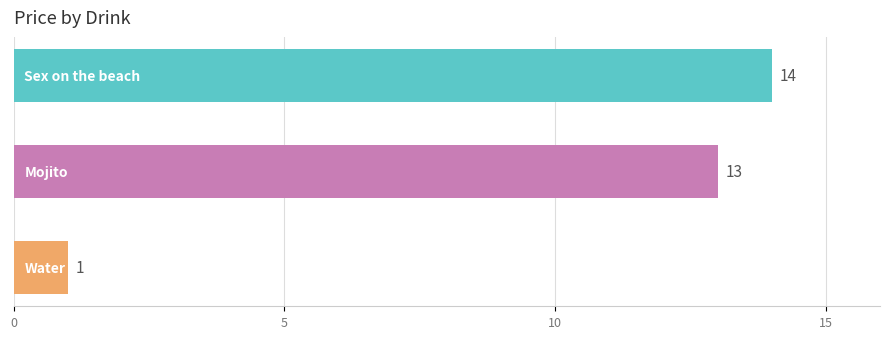

What is the average value?

9